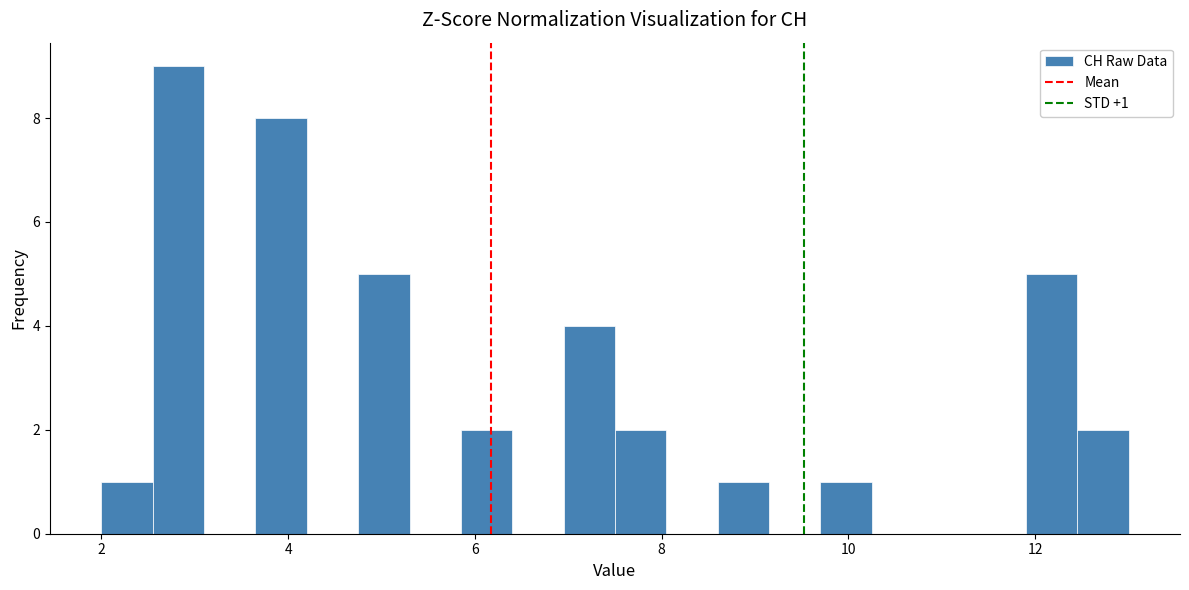

Around what value on the x-axis is the tallest bar? Give the approximate position of its centre, as read against the axis.

2.8